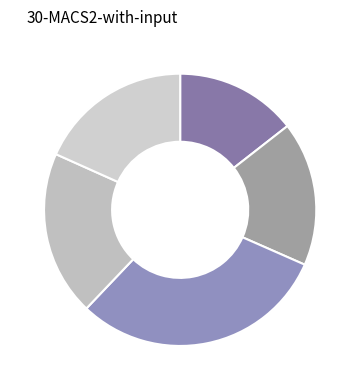

How many slices are in this pie chart?

5